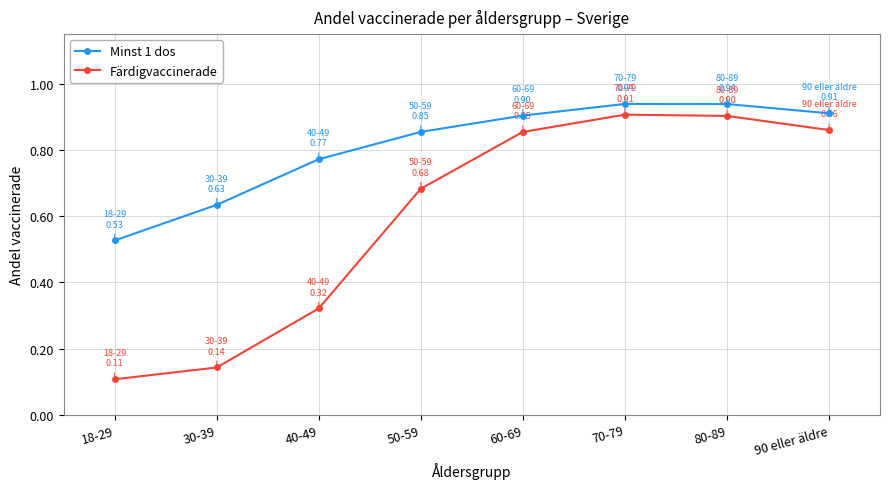

What position from the left is 90 eller äldre?

8